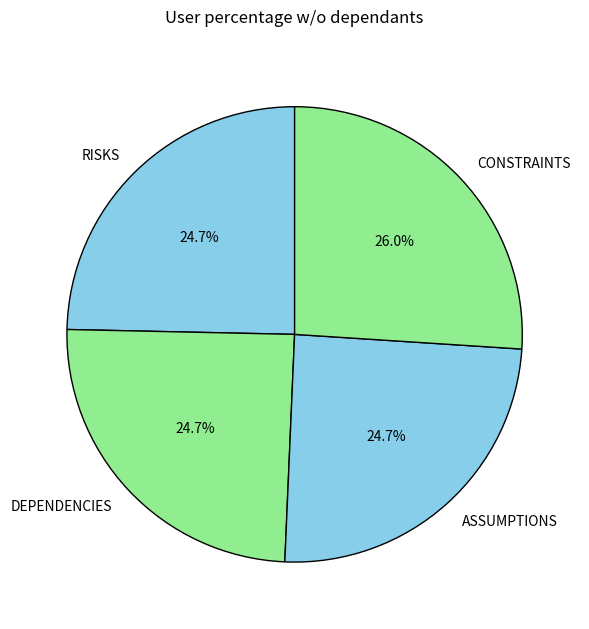

Is it true that CONSTRAINTS is 26% of the pie?

True